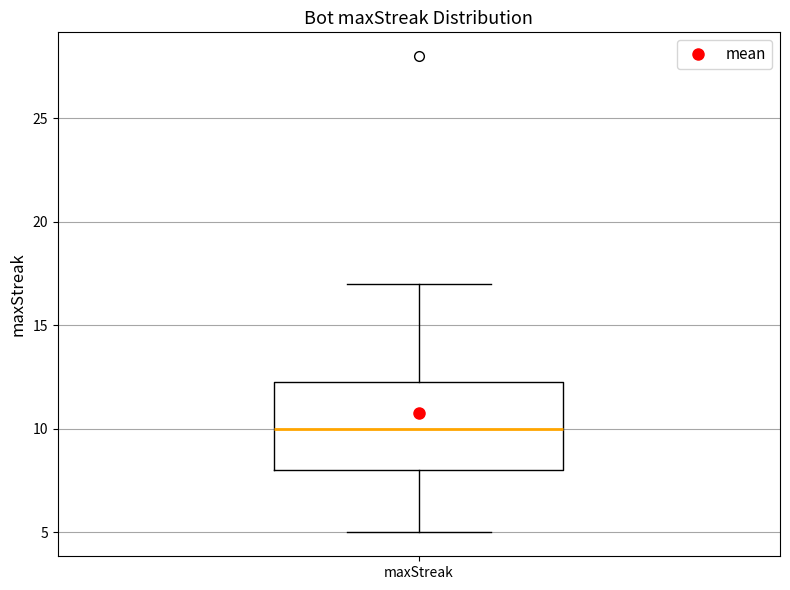

Read this box plot against the y-axis: the position of the median line, the range covered by the box, and the ends of both whiskers. The values are not printed on the chart, so give them approximately, as read against the axis.

median 10.0, box 8.0 to 12.5, whiskers 5.0 to 17.0